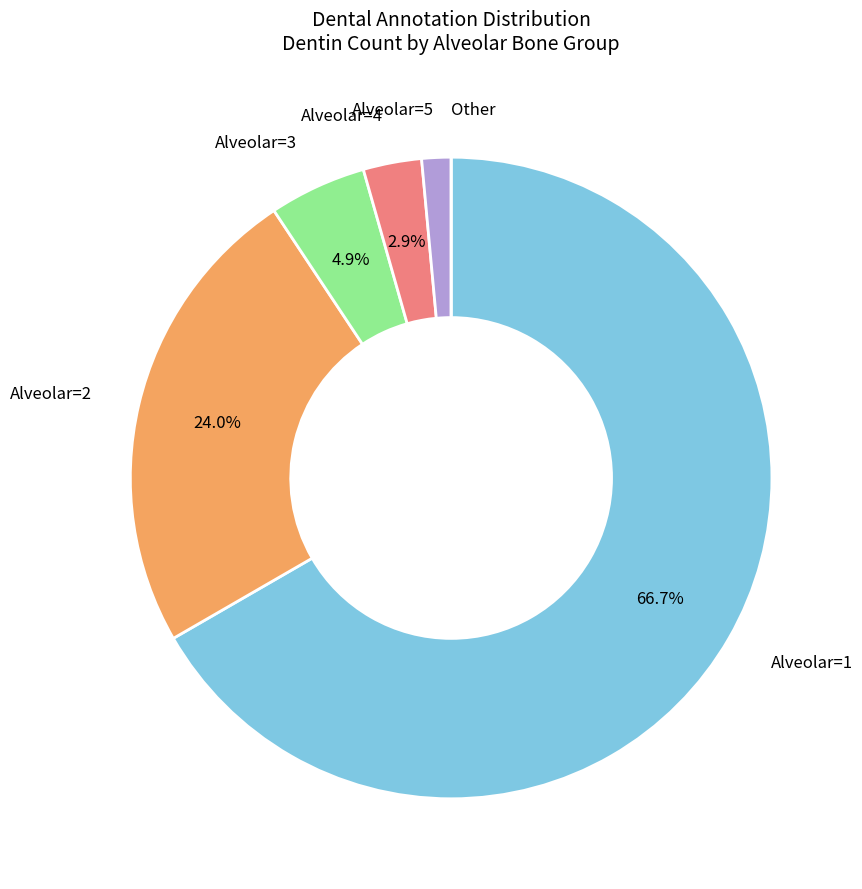

Is there a majority slice in this chart?

Yes